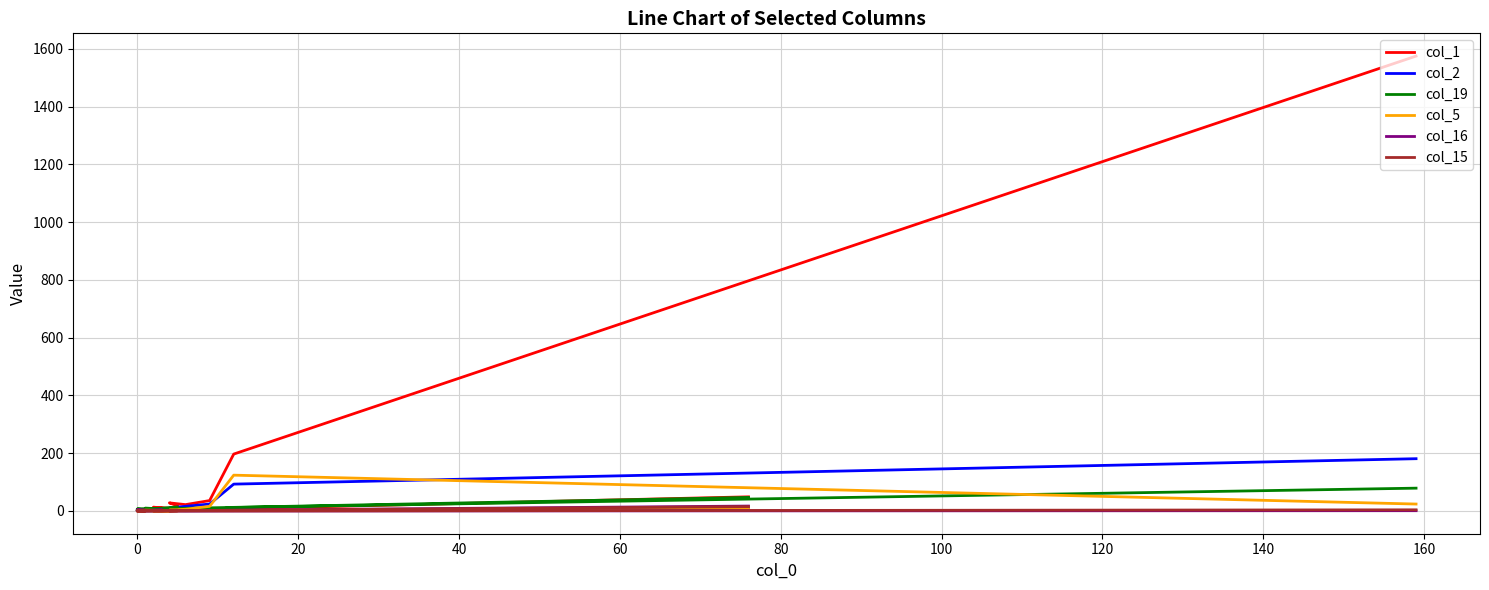

Does the chart display data point markers on the line(s)?

No